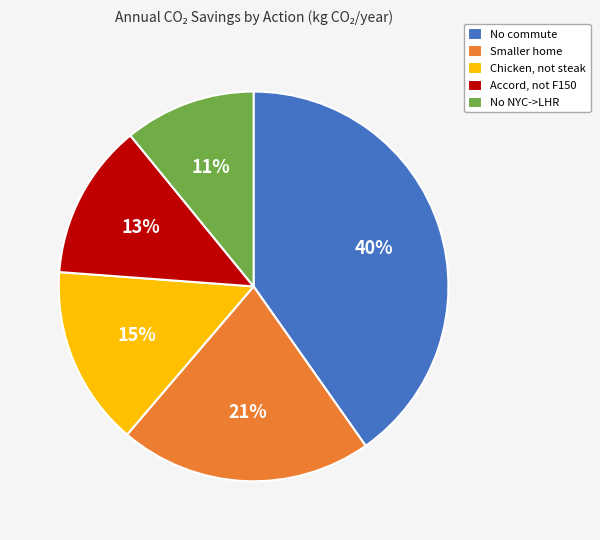

Count the number of slices in the pie.

5